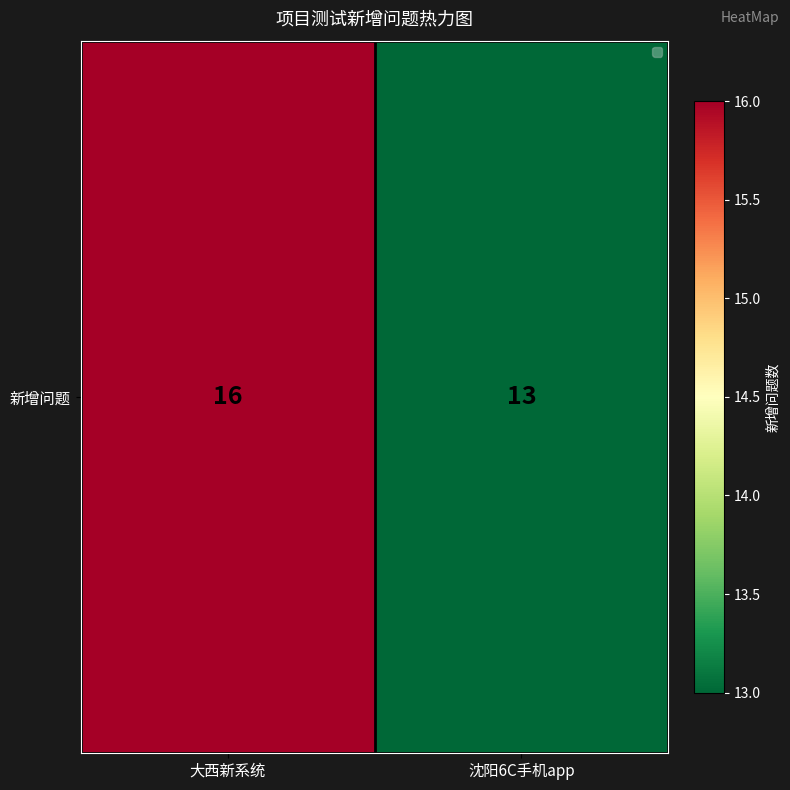

Reading left to right, what are all the values shown in this chart?

16	13